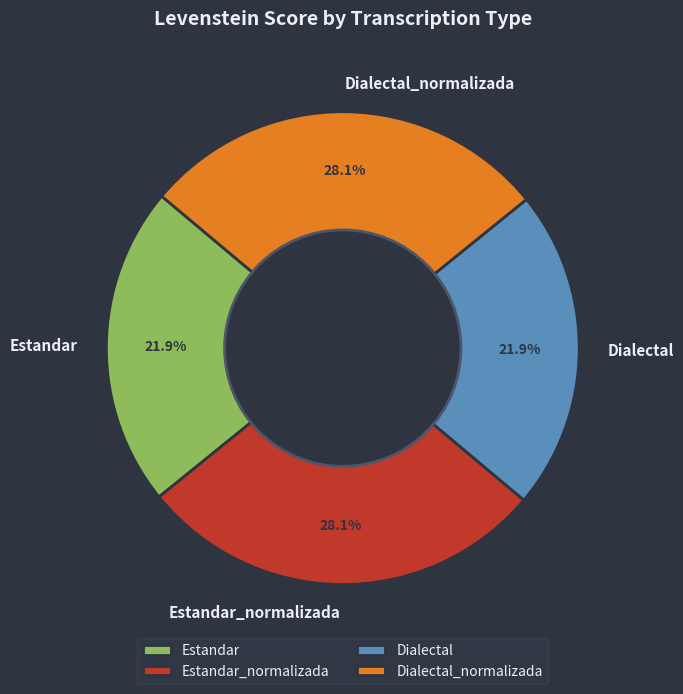

To the nearest percent, what percentage of the pie is Dialectal_normalizada?

28%